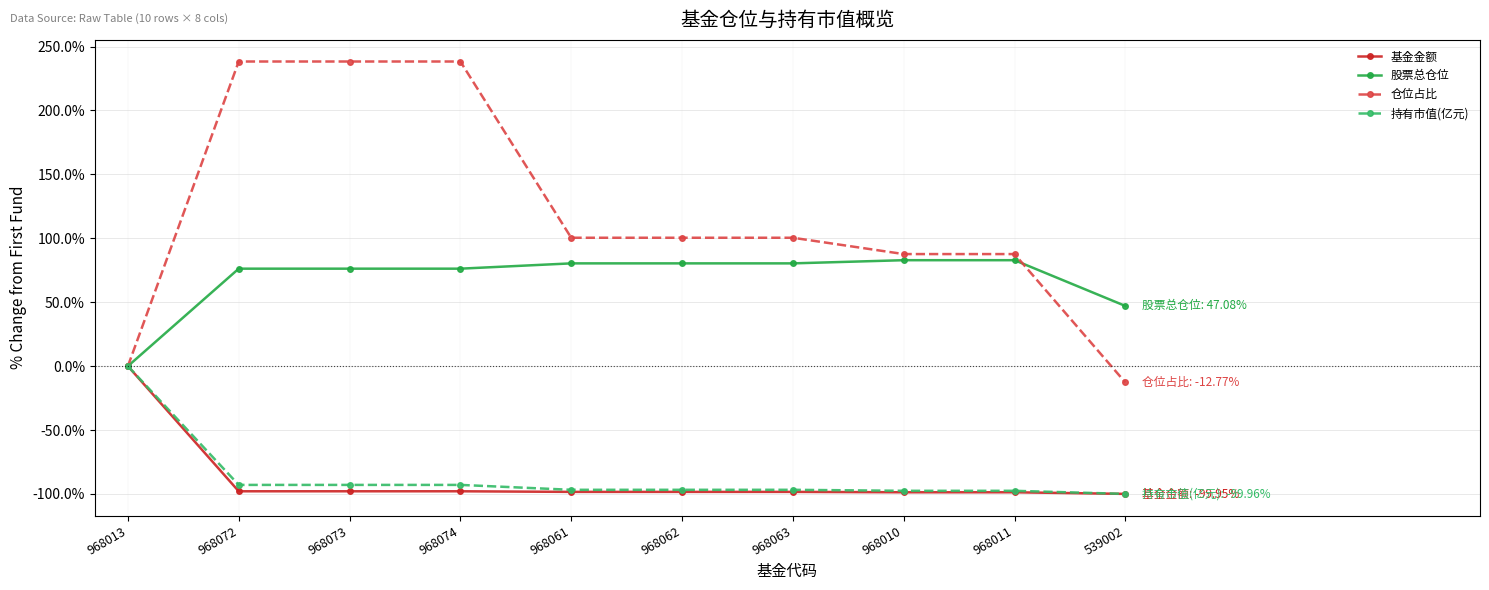

Which category has the lowest value in the 仓位占比 series?

539002